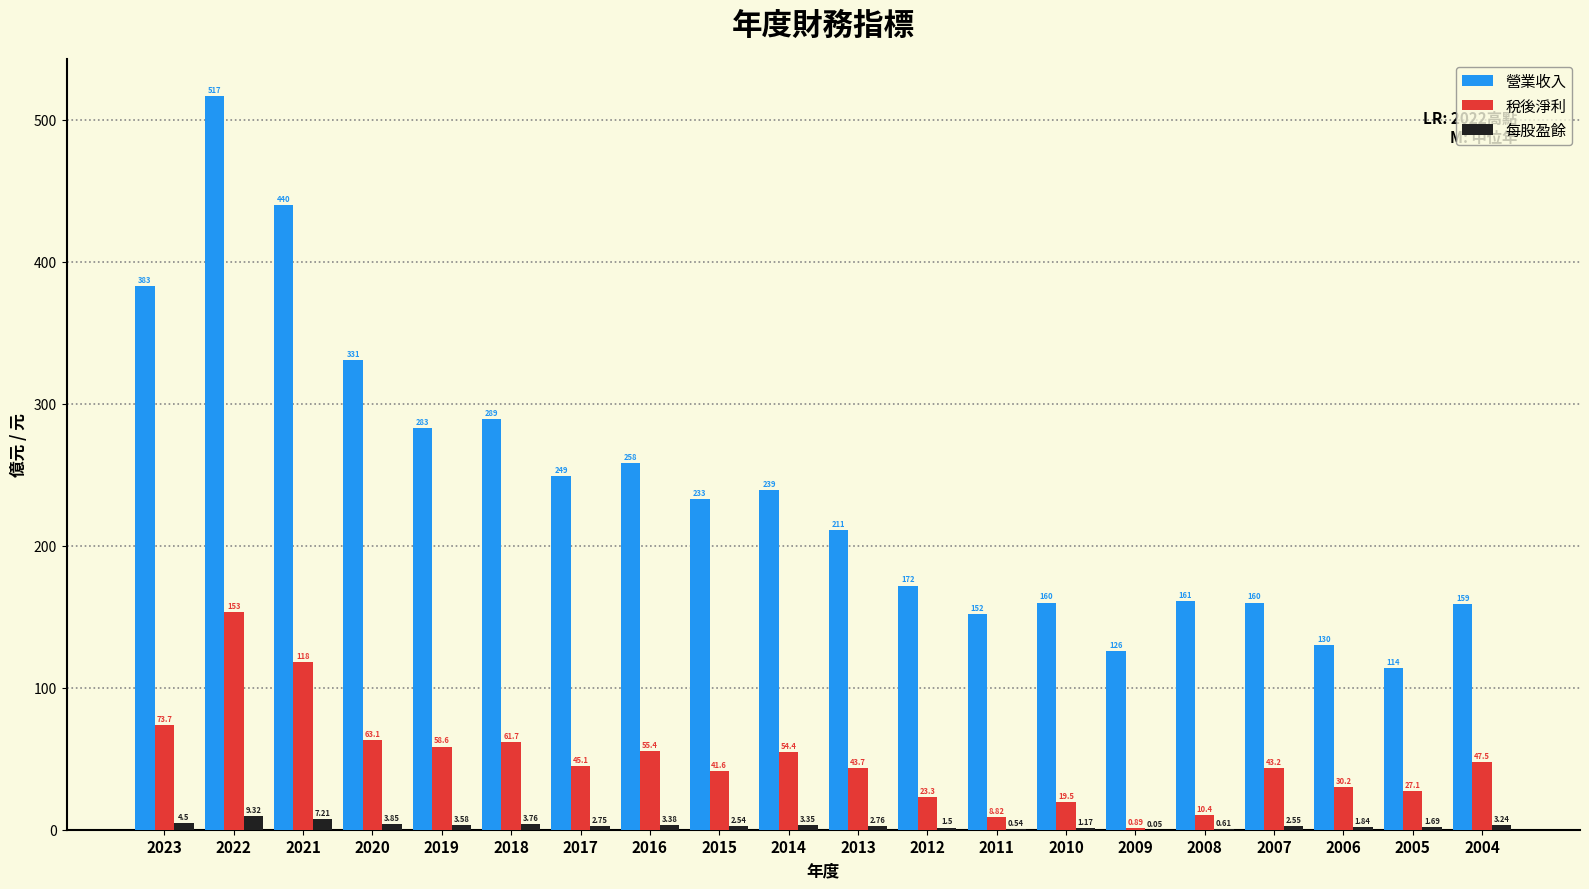

Which series has the largest total across all categories?

營業收入